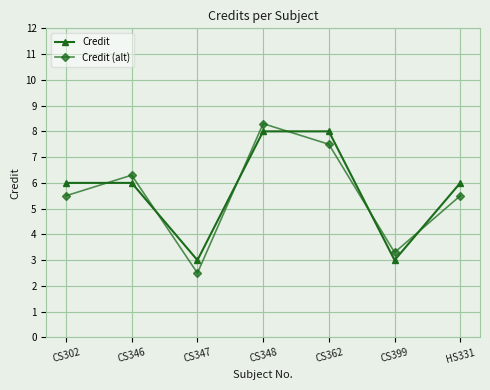

Which series ends up on top after the final intersection of Credit (alt) and Credit?

Credit